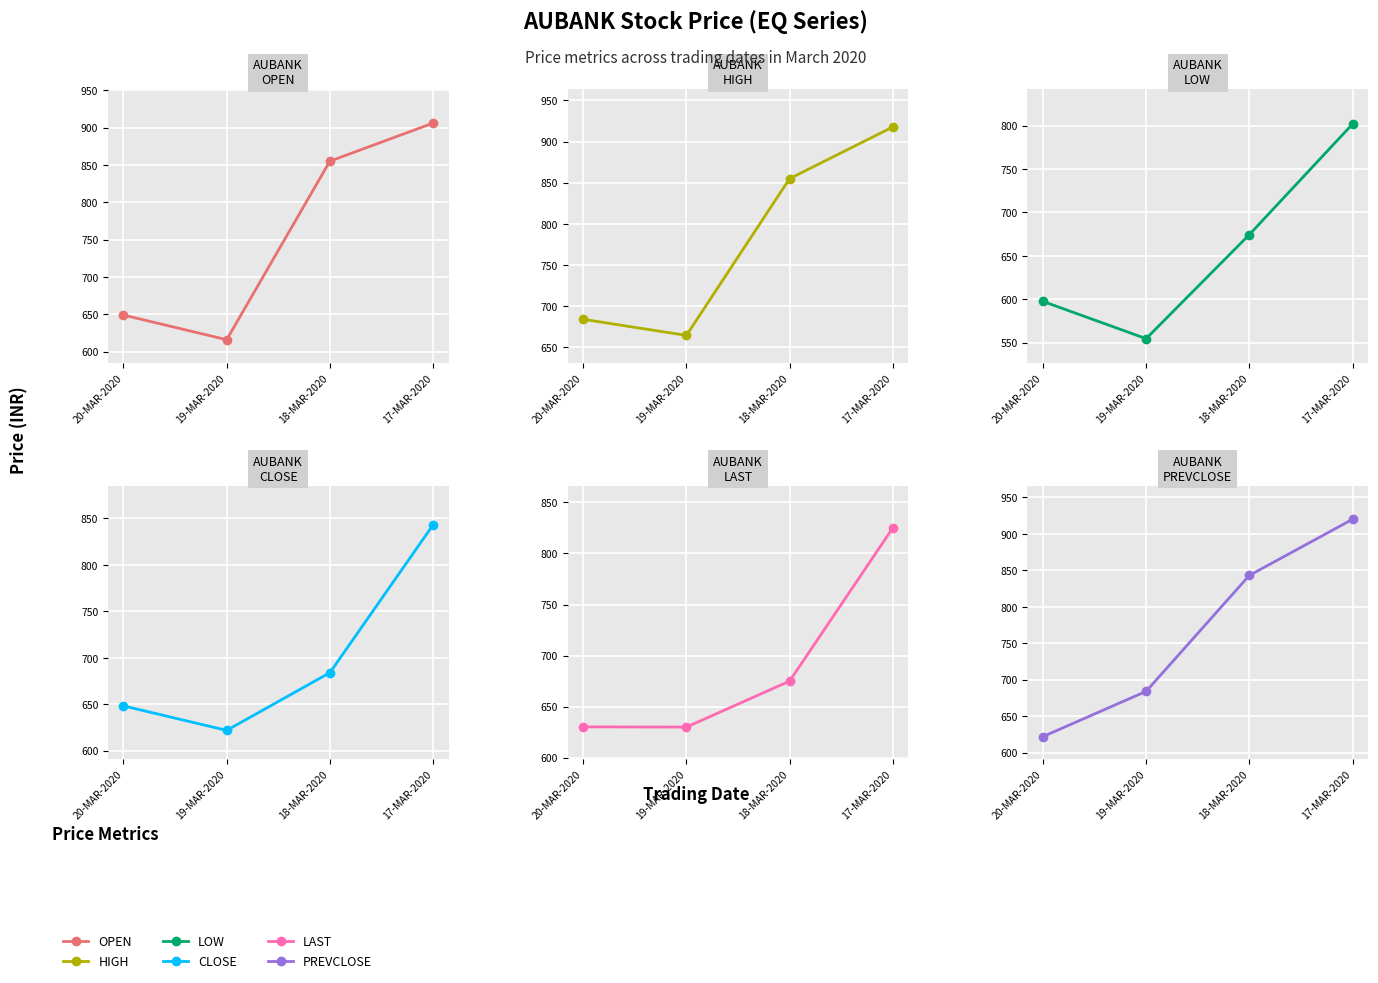

Which category has the lowest value in the PREVCLOSE series?

20-MAR-2020